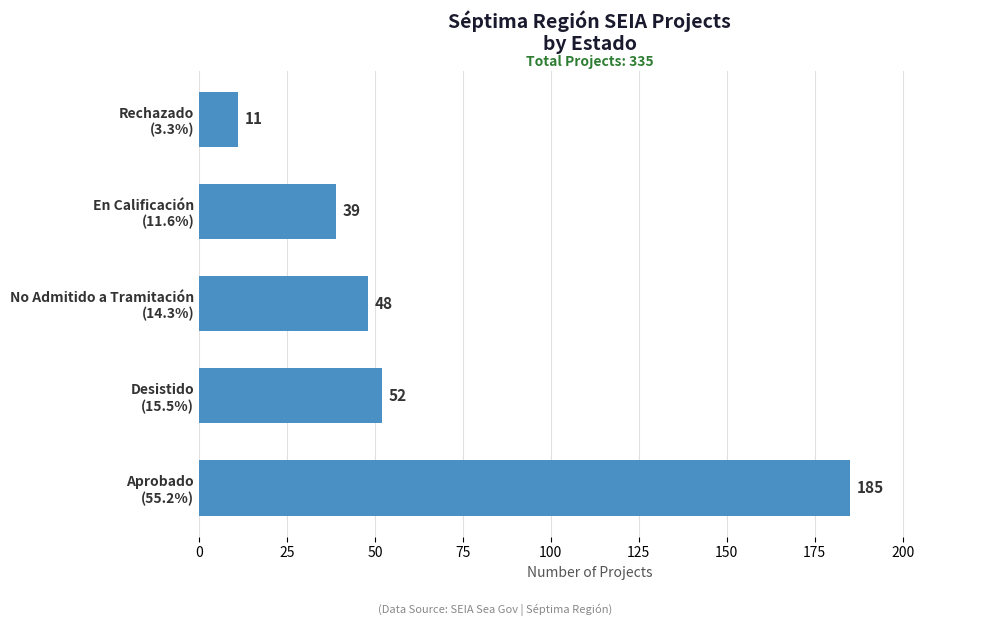

What is the maximum value shown in the chart?

185